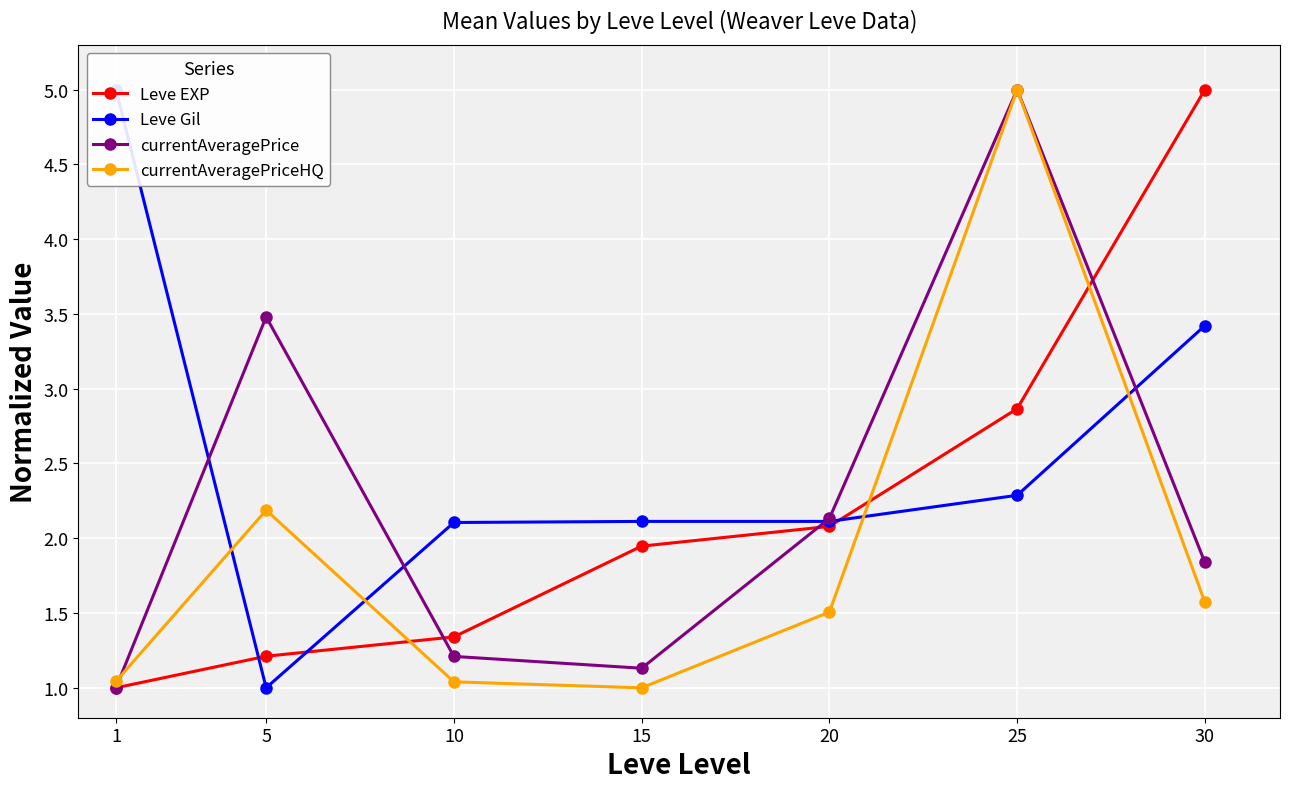

What is the average value of the currentAveragePriceHQ series?

1.9